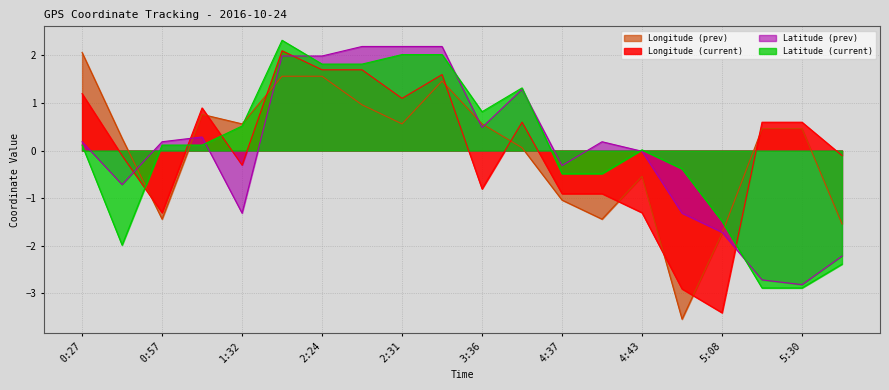

True or false: Longitude (prev) and Latitude (prev) intersect in this chart.

True